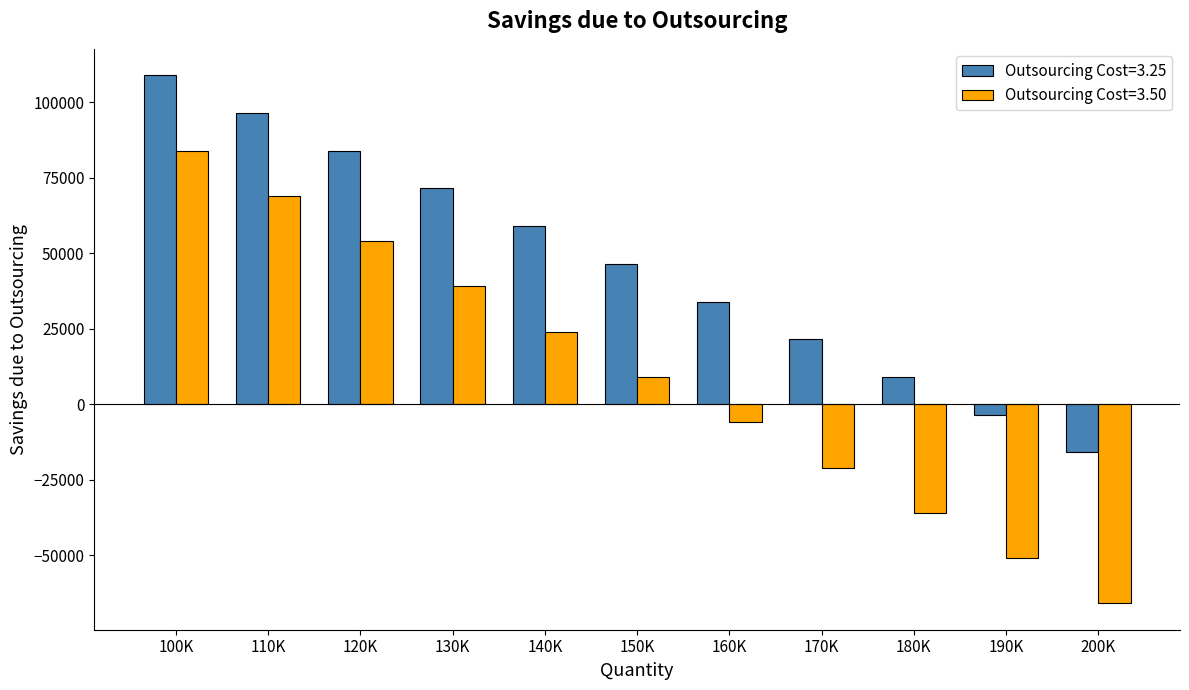

What are all the series names shown in the legend?

Outsourcing Cost=3.25, Outsourcing Cost=3.50